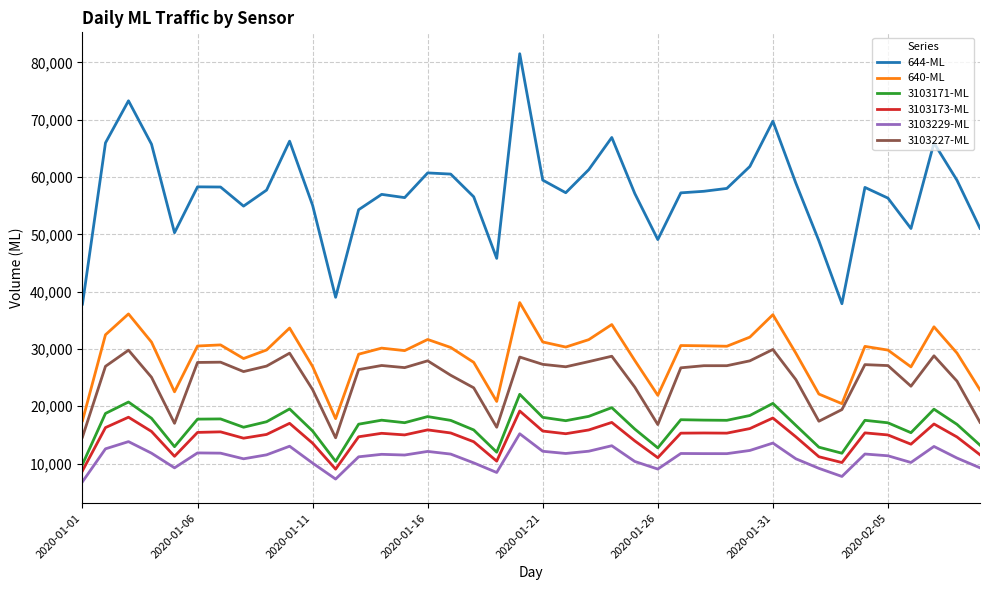

Which series has the largest range (max minus min)?

644-ML